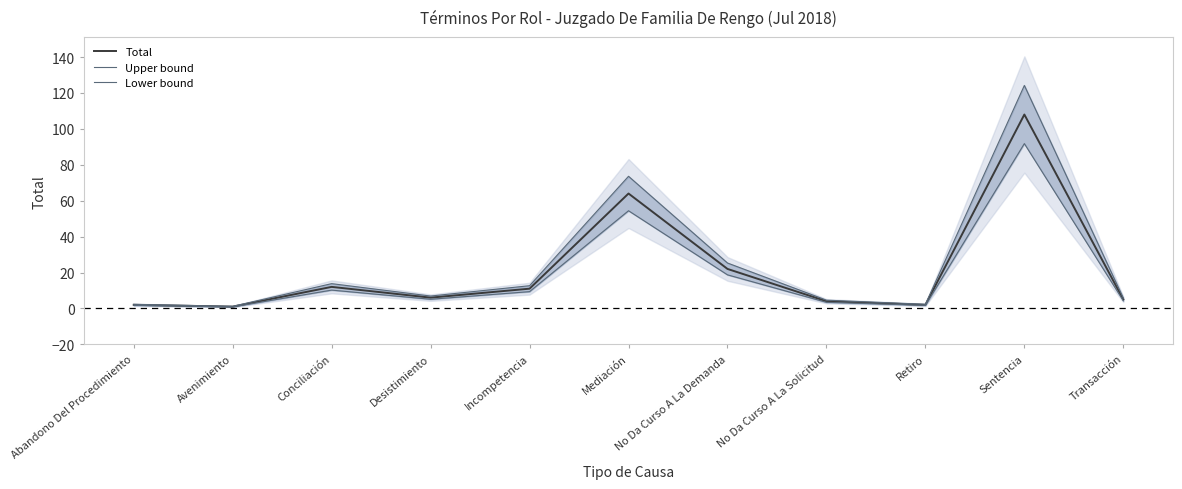

How many categories are shown in the chart?

11